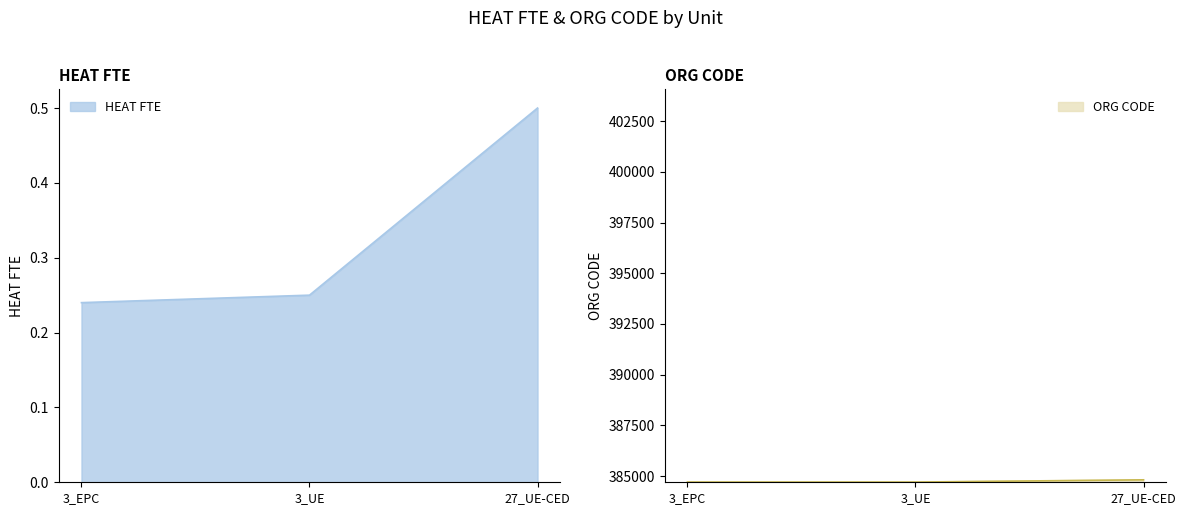

Which series changed the most between 3_UE and 27_UE-CED?

ORG CODE